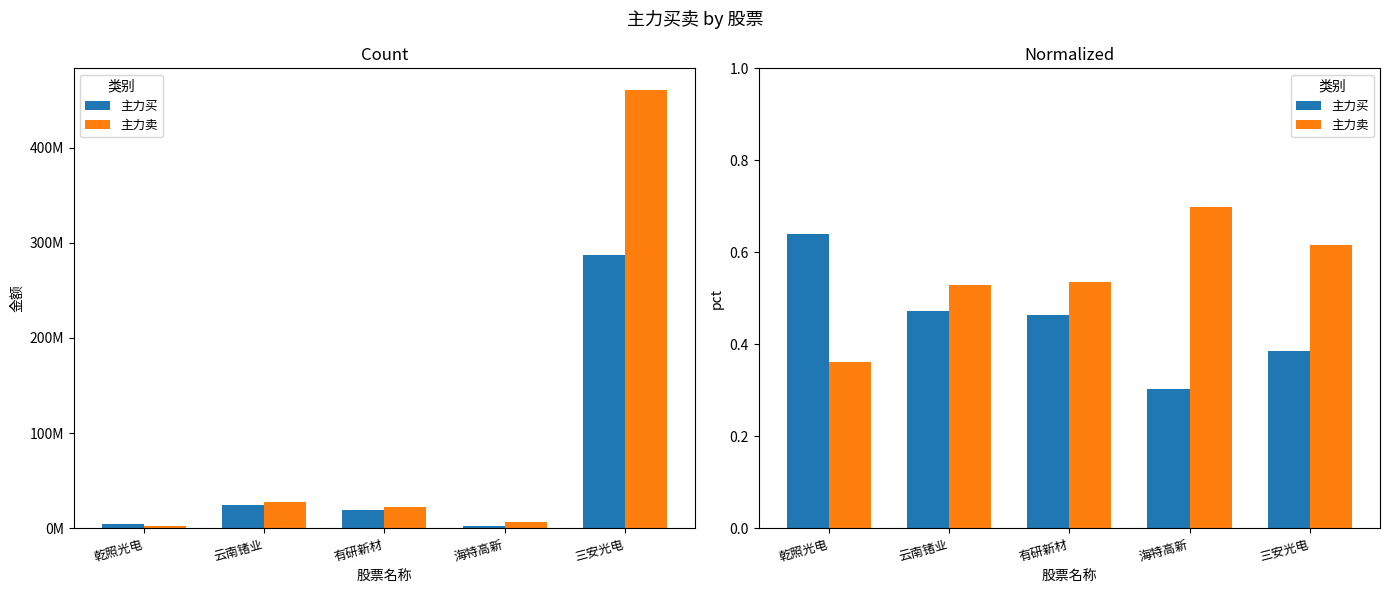

What is the total value across all series at 三安光电?

1.0